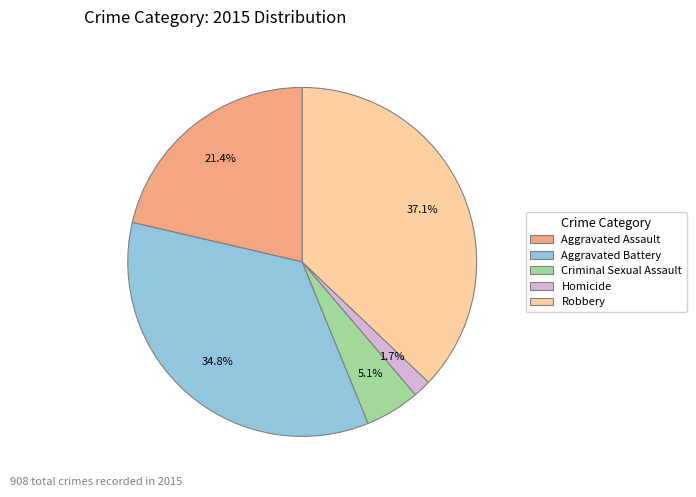

To the nearest percent, what portion does Aggravated Assault represent?

21%